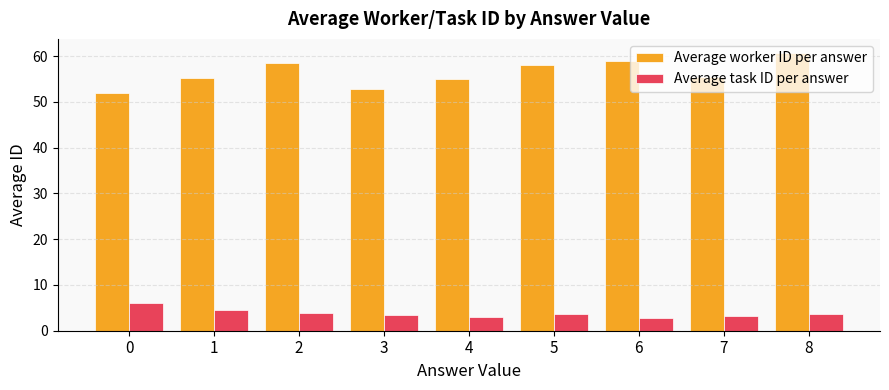

How many series are shown in this chart?

2